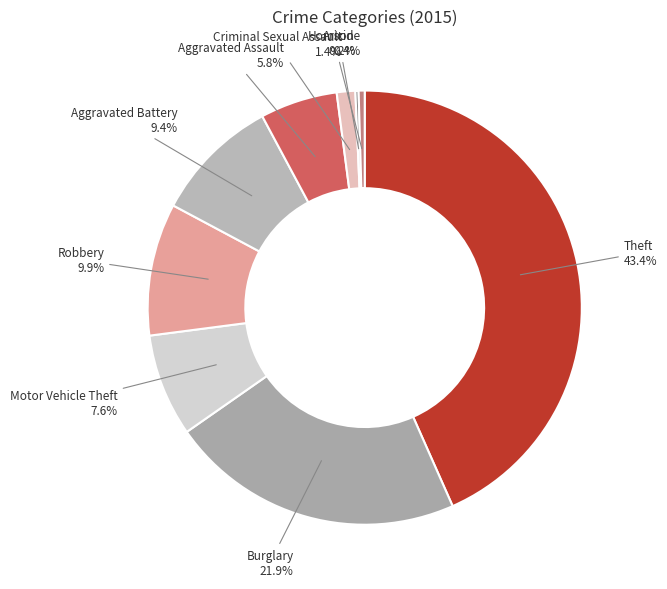

Is Motor Vehicle Theft the majority of the pie?

No